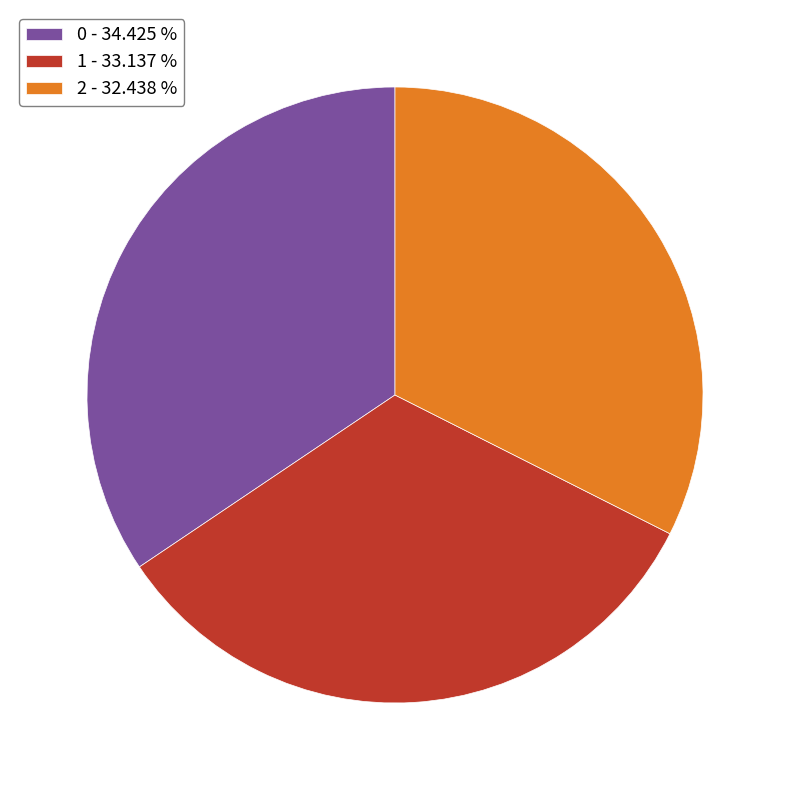

How many slices are in this pie chart?

3